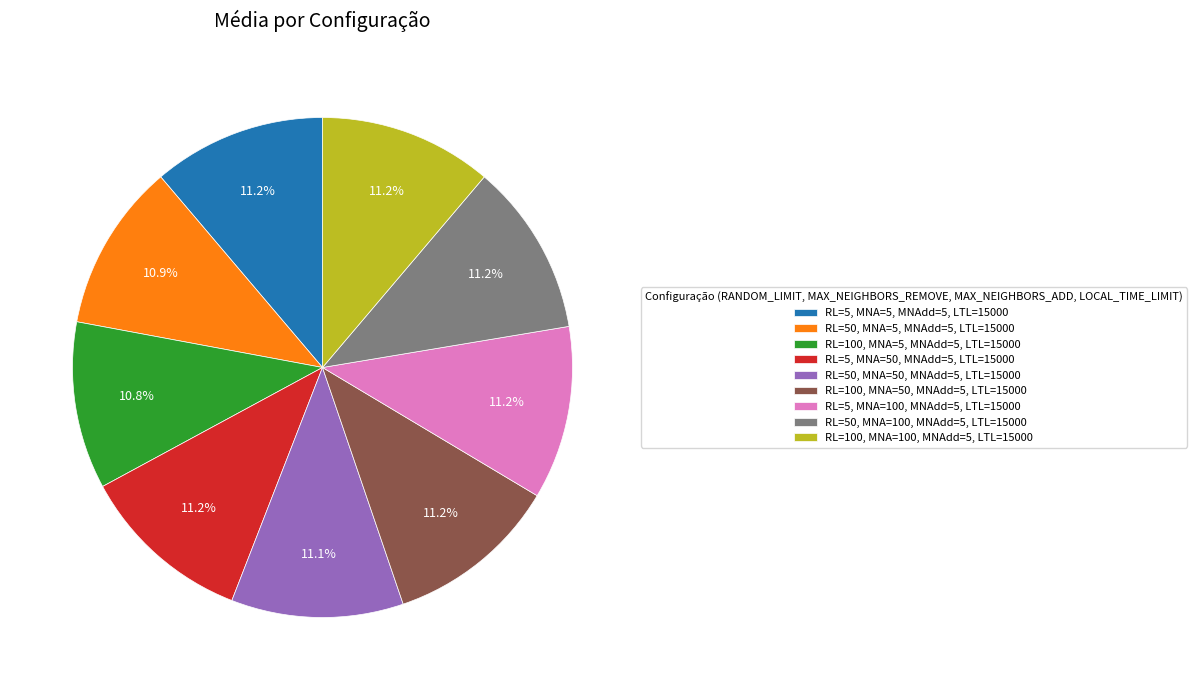

Combined, what portion of the pie is RL=50, MNA=5, MNAdd=5, LTL=15000 and RL=5, MNA=50, MNAdd=5, LTL=15000?

22.1%